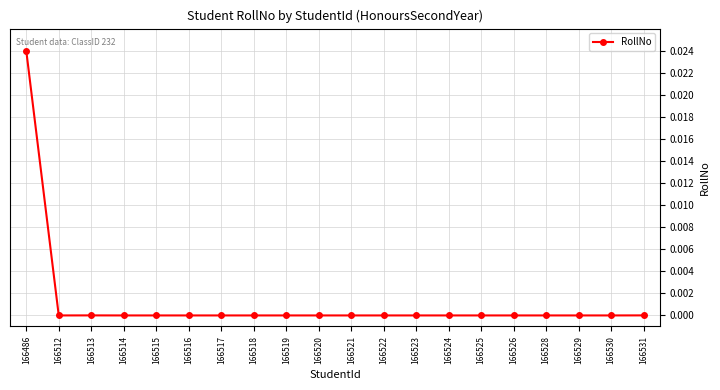

True or false: the data shows 0.0 at 166514.

True